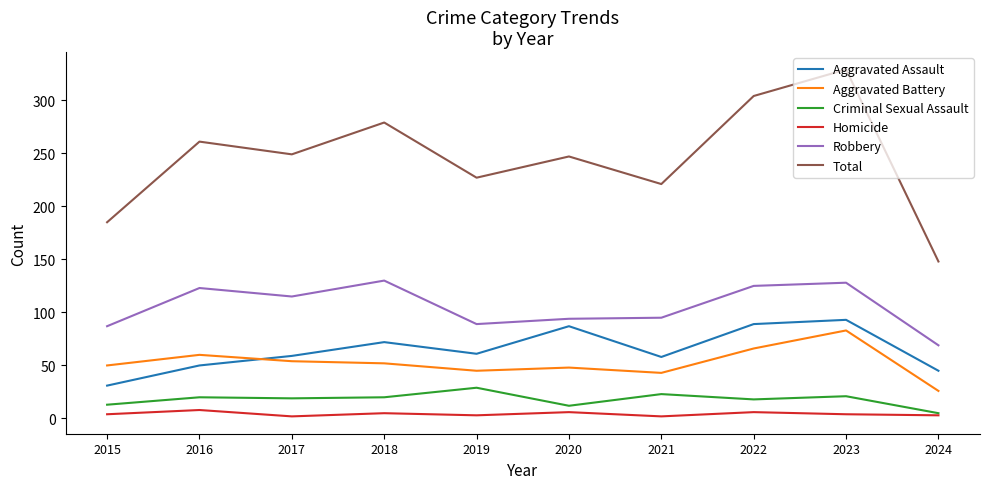

What is the difference between the highest and lowest values at 2015?

181